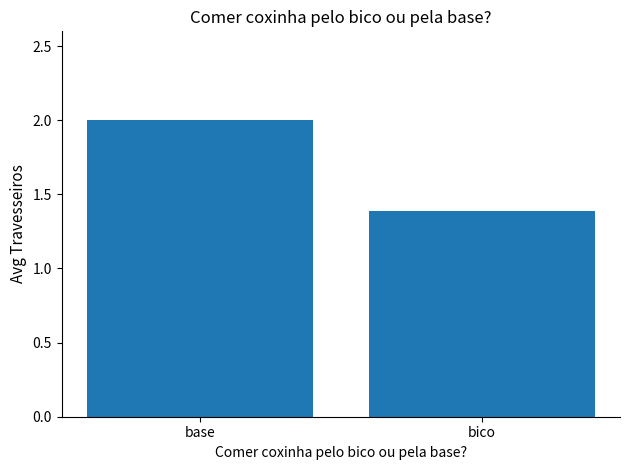

Does the chart contain any negative values?

No